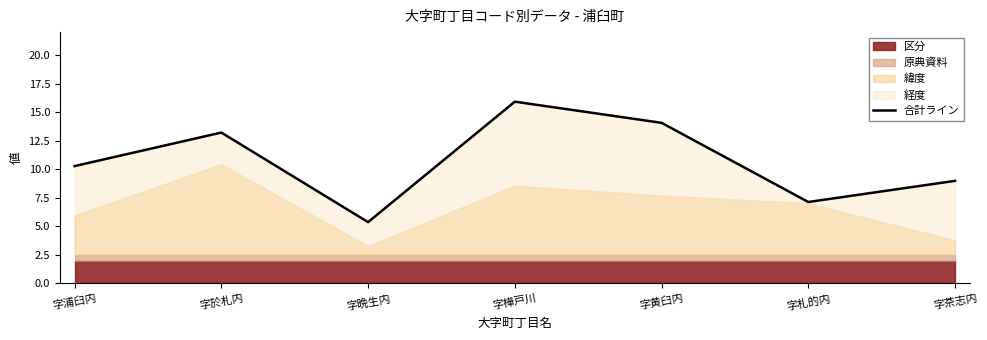

The value at 字黄臼内 is 24.5. True or false?

False